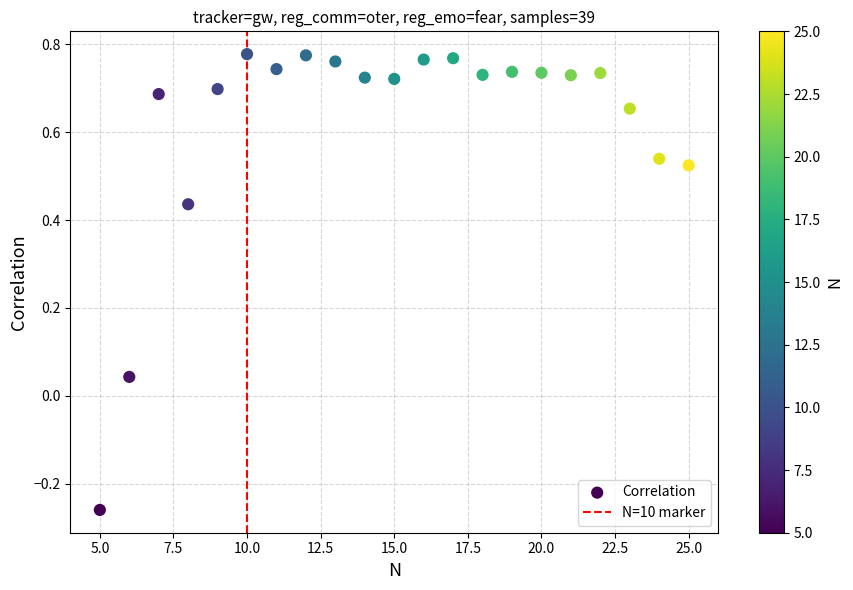

What is the range of X values (max minus min)?

20.0